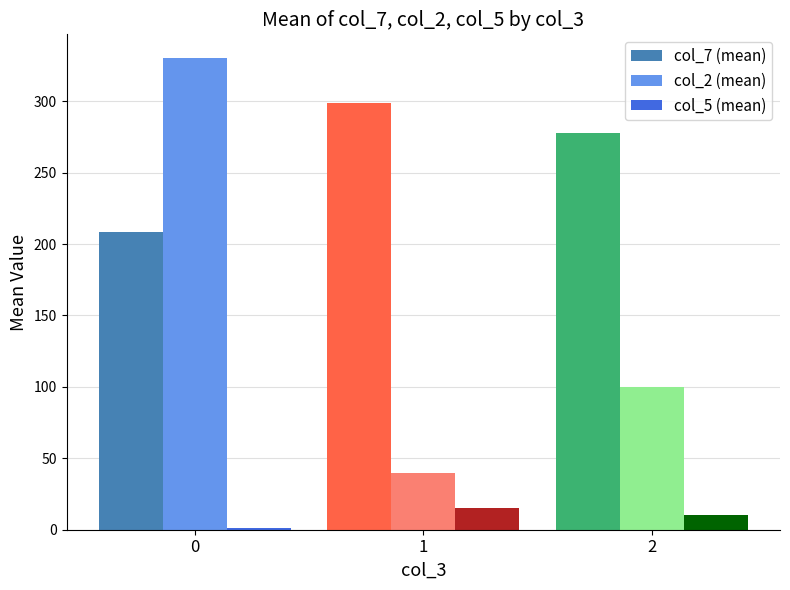

The col_2 (mean) series shows 26.1 at 1. True or false?

False